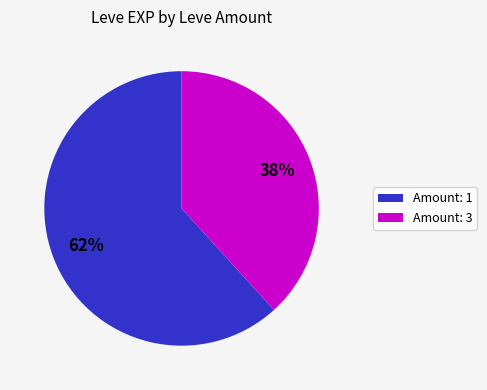

To the nearest percent, what is the average slice percentage?

50%